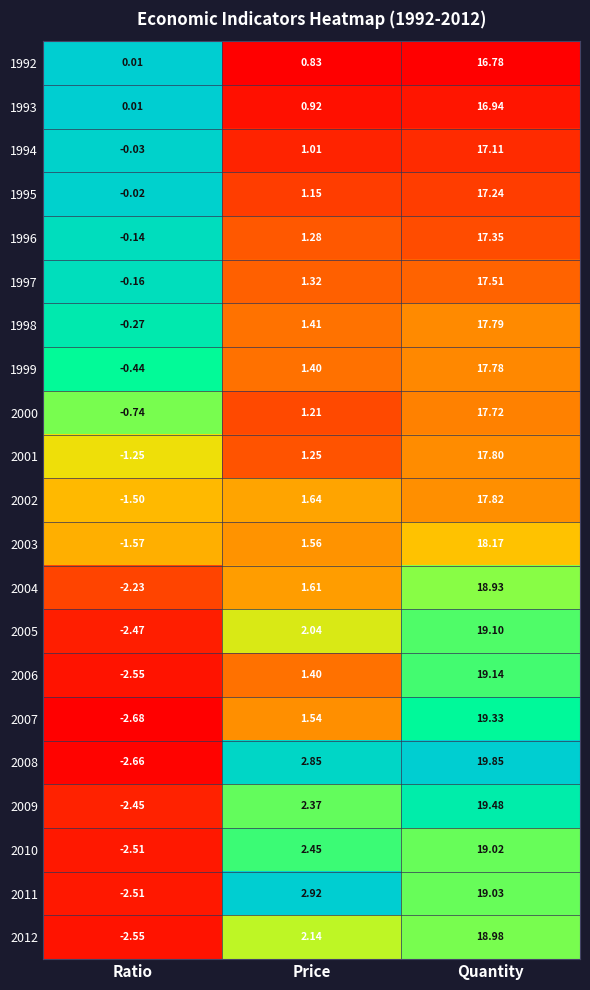

At which label does 1996 first exceed 1?

Price